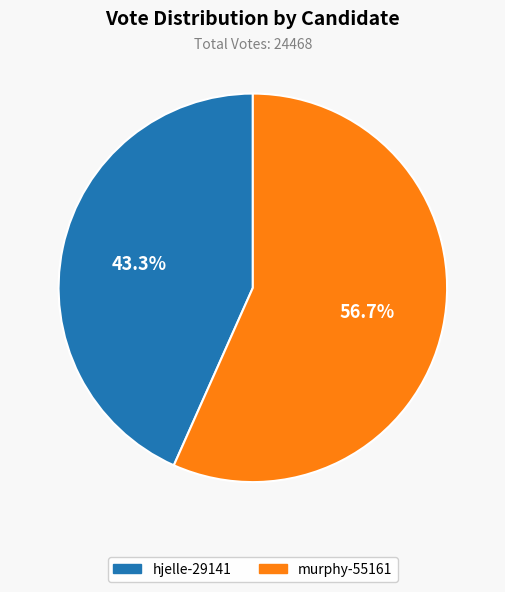

Do murphy-55161 and hjelle-29141 together represent more than half of the pie?

Yes